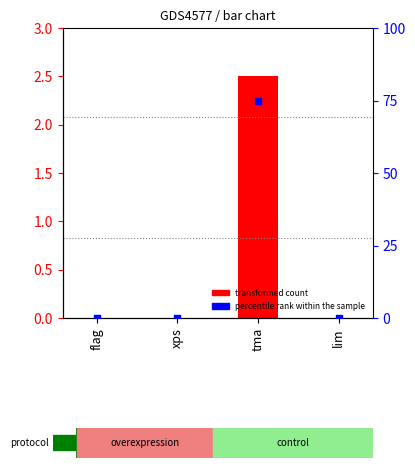

What are all the series names shown in the legend?

transformed count, percentile rank within the sample